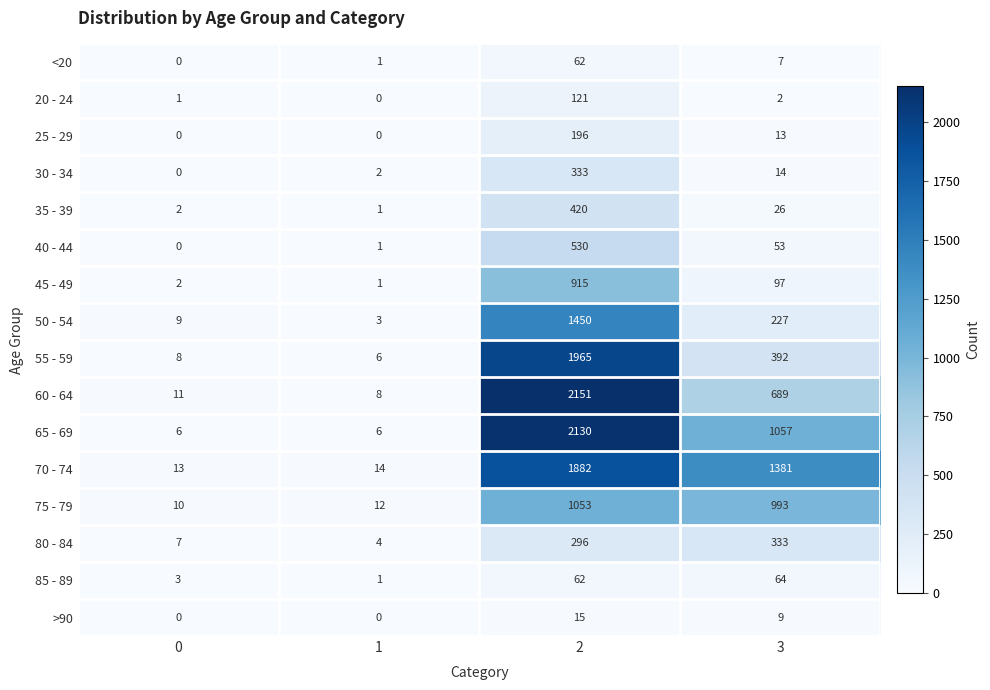

What is the sum of all 50 - 54 values?

1689